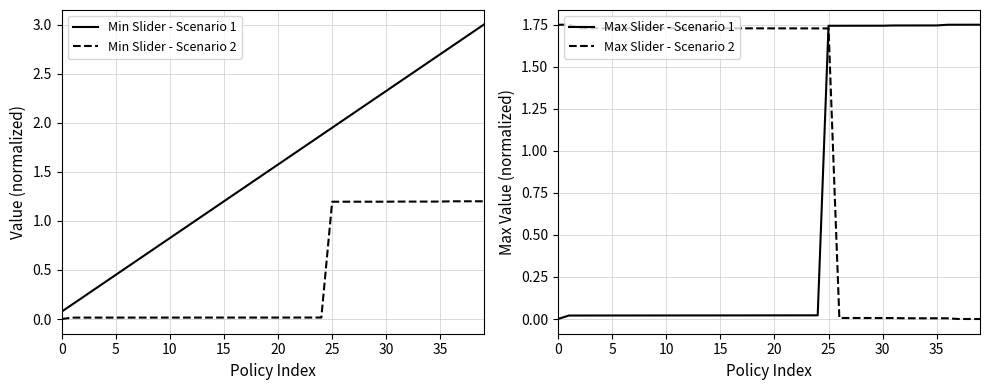

What is the average value of the Max Slider - Scenario 1 series?

0.7